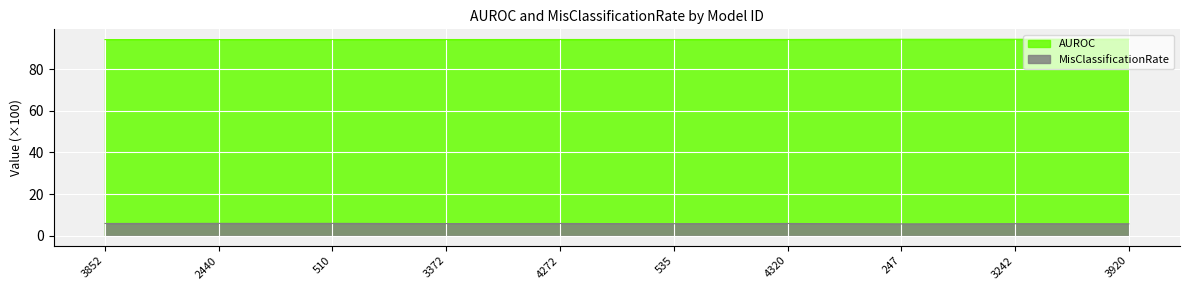

Between 4320 and 3920, which series saw the biggest shift?

MisClassificationRate